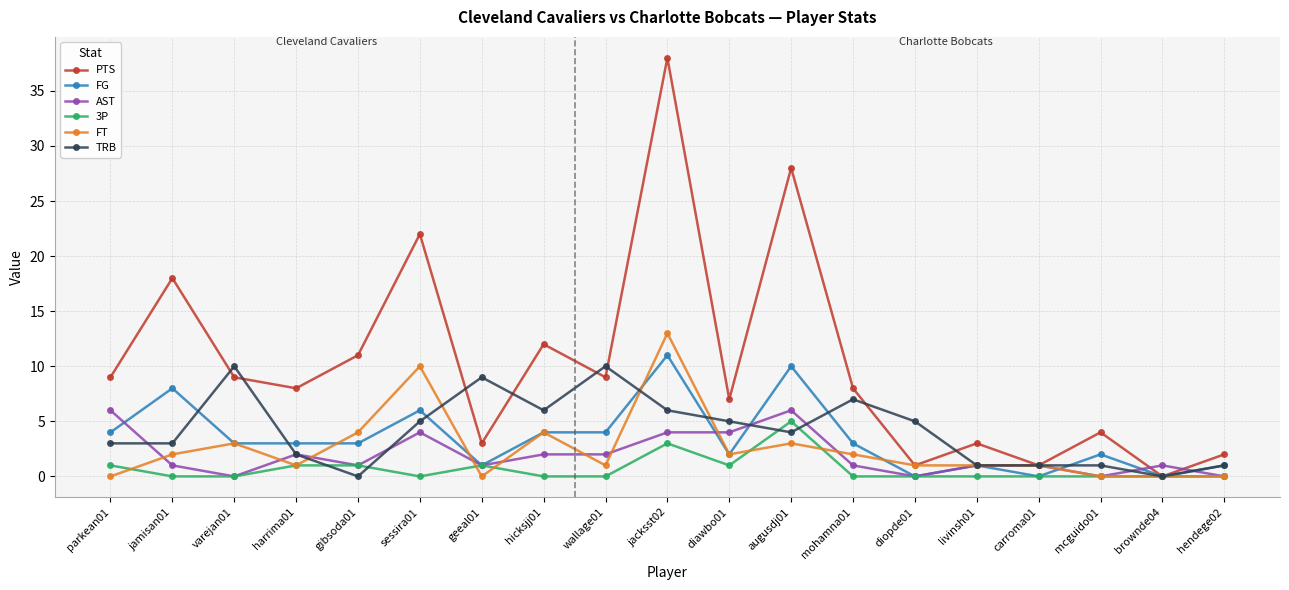

Is it true that 3P equals 3 at jacksst02?

True